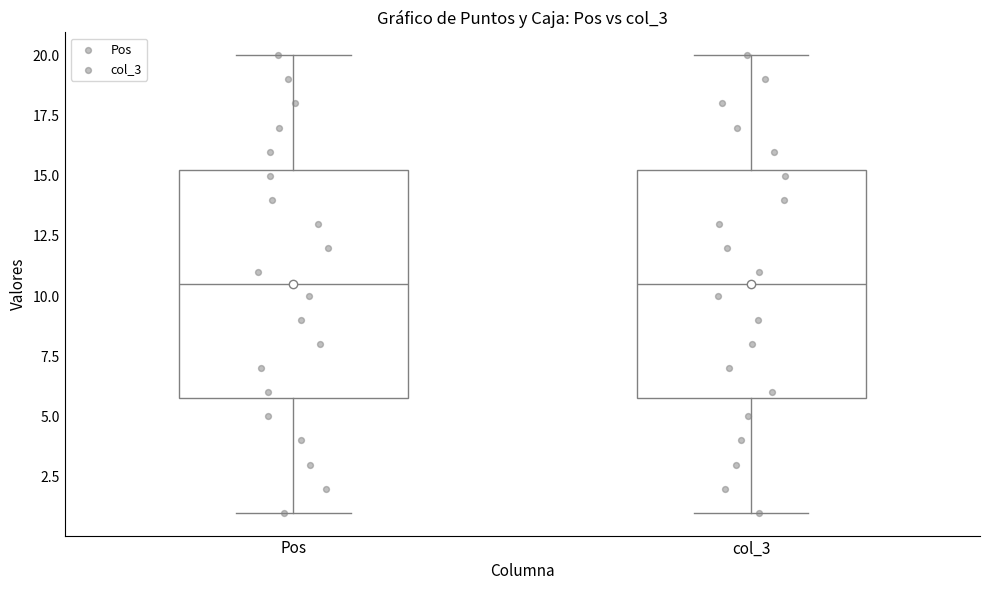

Reading left to right, read every box against the y-axis: the position of its median line, the range the box covers, and the ends of its whiskers. The values are not printed on the chart, so give them approximately, as read against the axis.

Pos: median 10.5, box 6.0 to 15.5, whiskers 1.0 to 20.0
col_3: median 10.5, box 6.0 to 15.5, whiskers 1.0 to 20.0